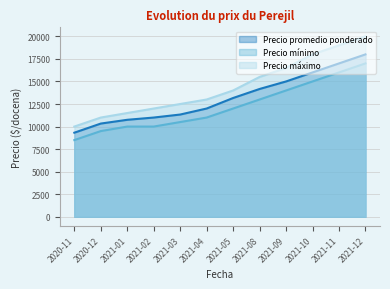

At which category does the chart reach its peak across all series?

2021-12